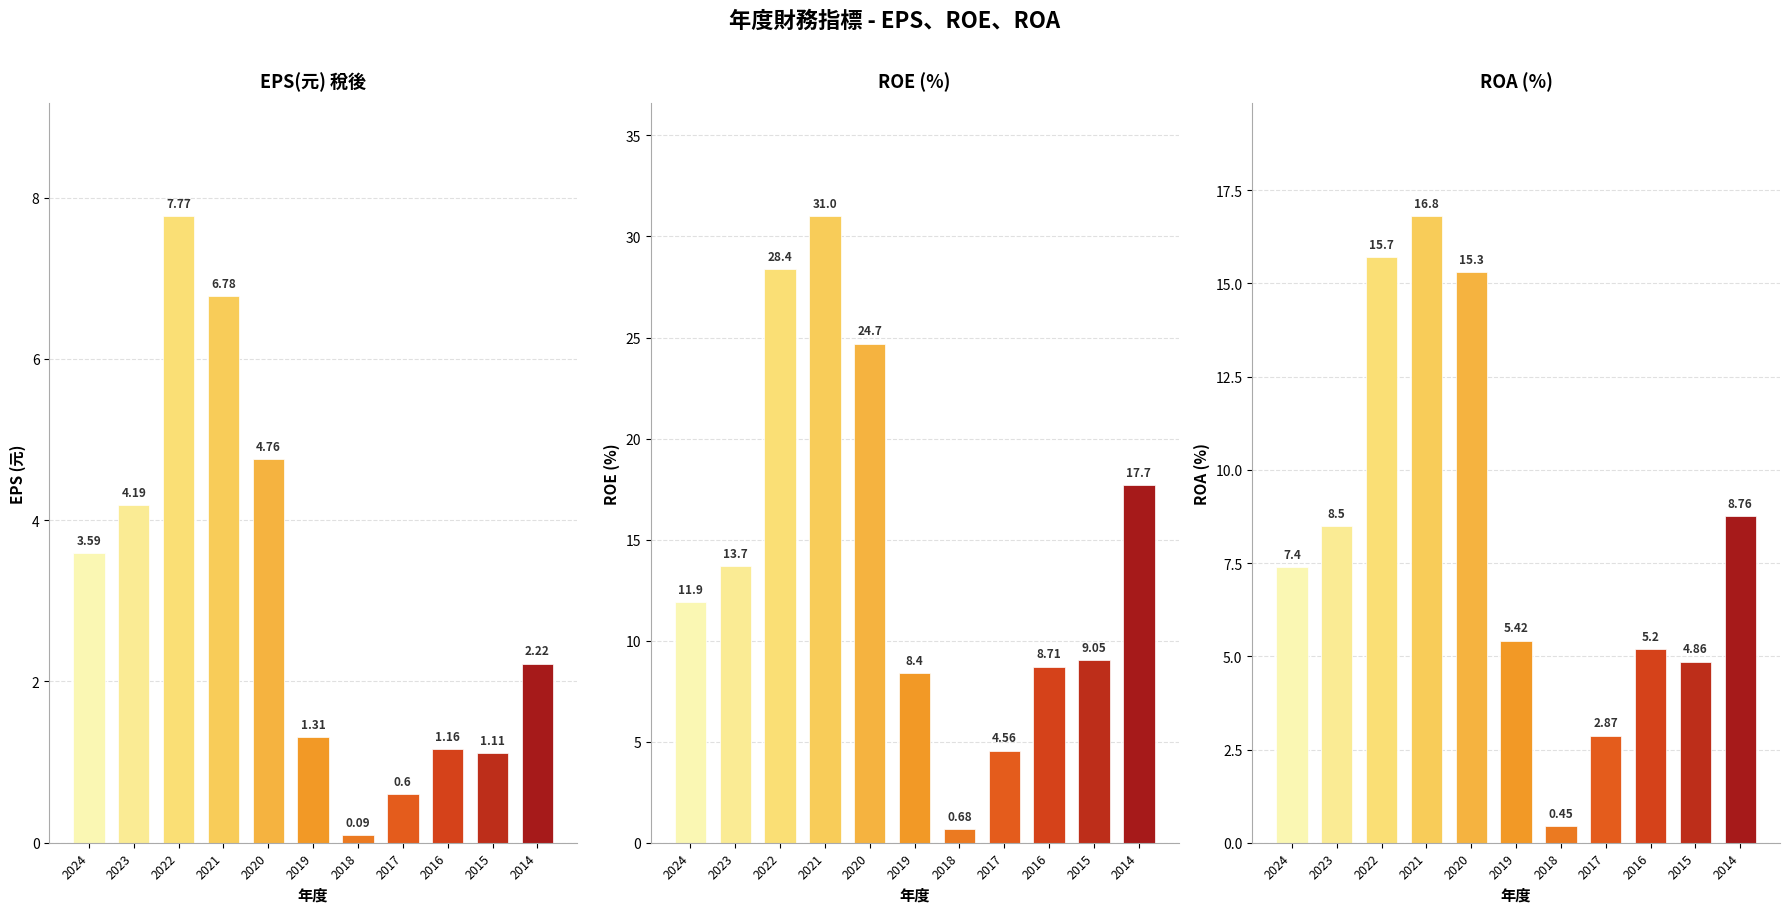

Count the number of data series in this chart.

3